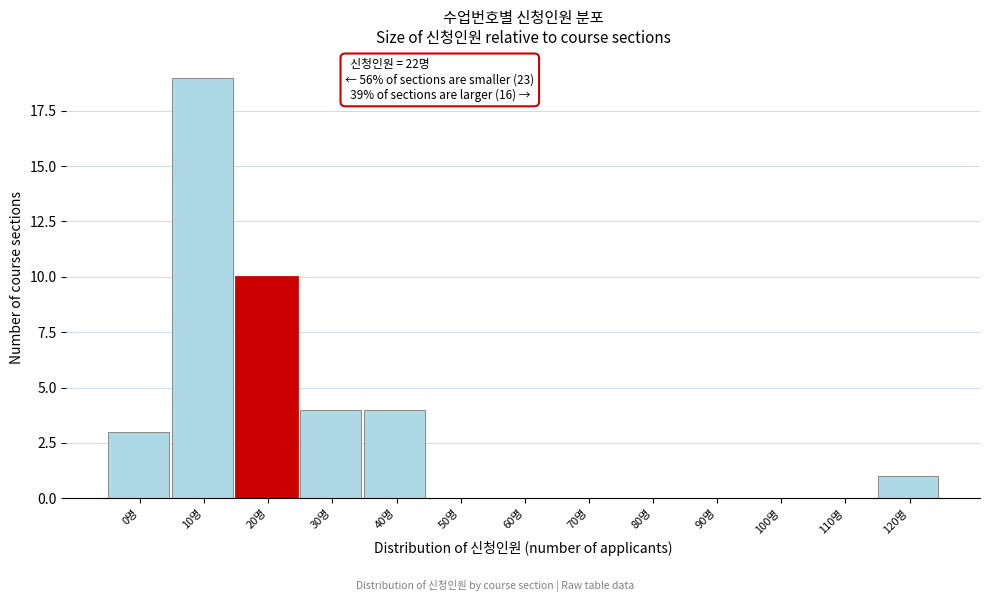

Reading left to right, extract all data points from this chart.

0명=3	10명=19	20명=10	30명=4	40명=4	50명=0	60명=0	70명=0	80명=0	90명=0	100명=0	110명=0	120명=1